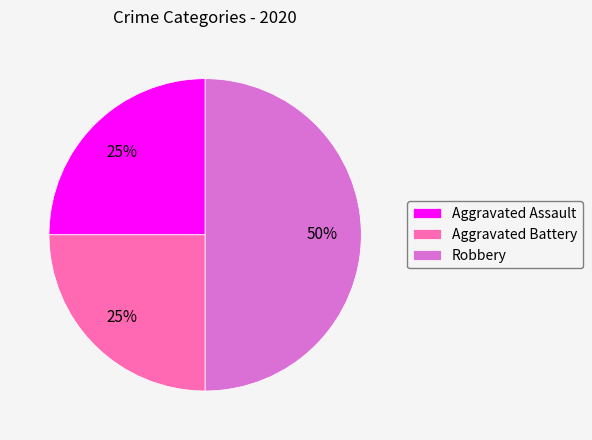

What is the largest slice in the pie chart?

Robbery